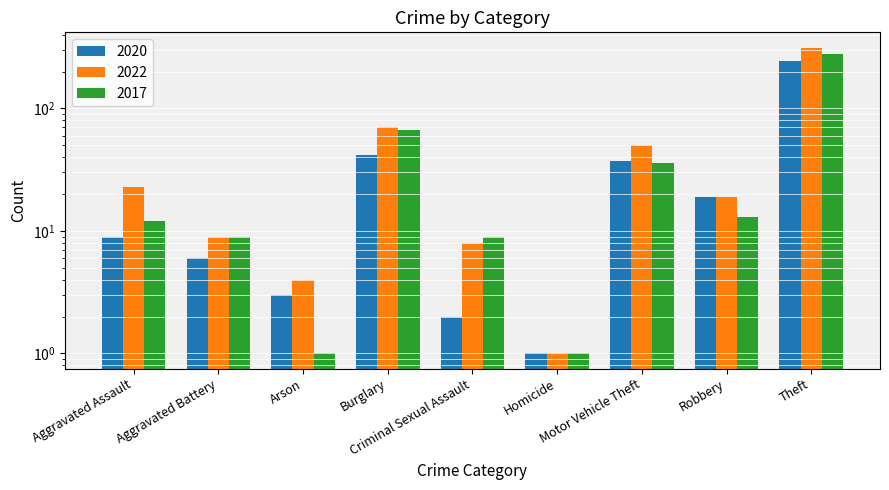

Is the value of 2017 at Criminal Sexual Assault greater than the value of 2020 at Criminal Sexual Assault?

Yes